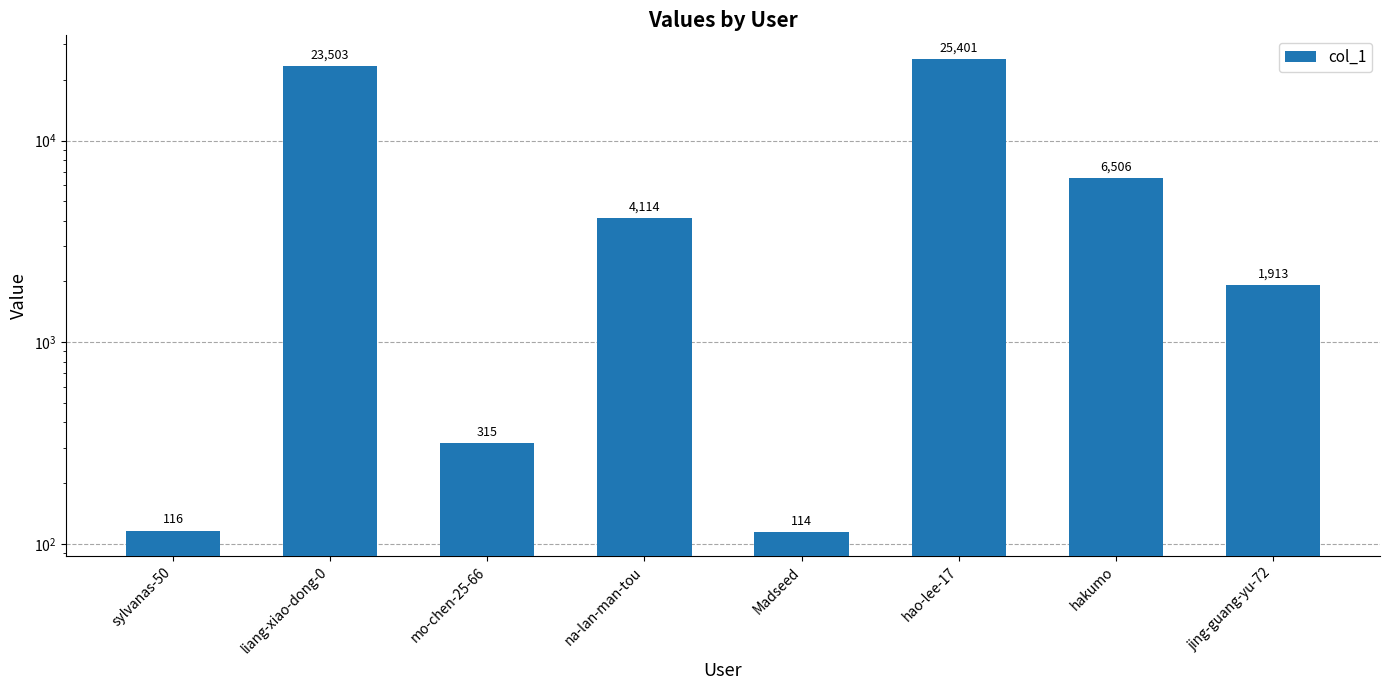

Reading left to right, what are all the values shown in this chart?

sylvanas-50=116	liang-xiao-dong-0=23503	mo-chen-25-66=315	na-lan-man-tou=4114	Madseed=114	hao-lee-17=25401	hakumo=6506	jing-guang-yu-72=1913